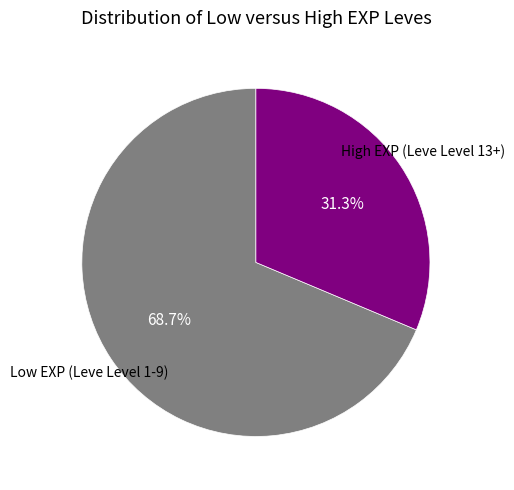

Does any single category account for the majority?

Yes